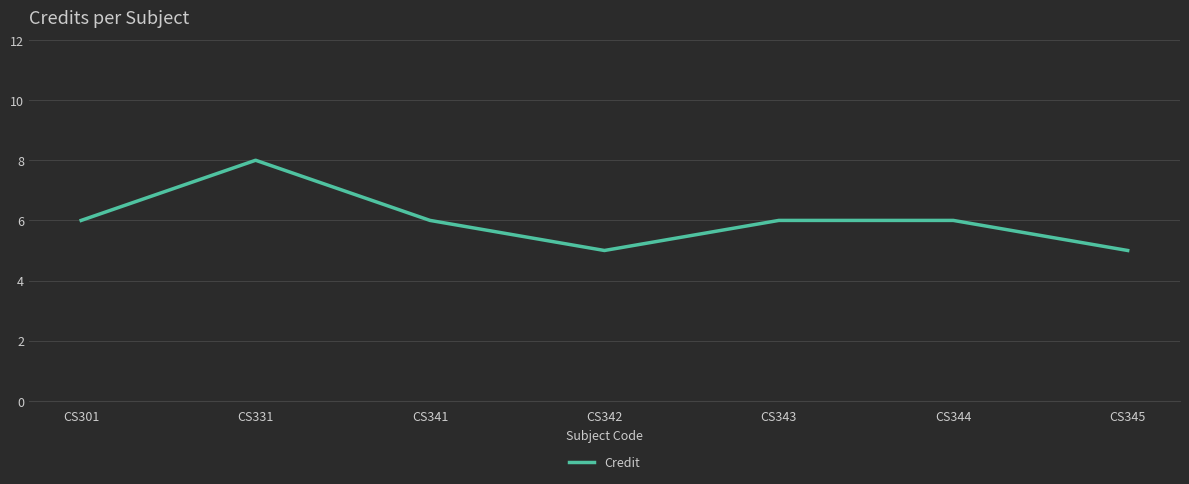

How many lines are shown in the chart?

1